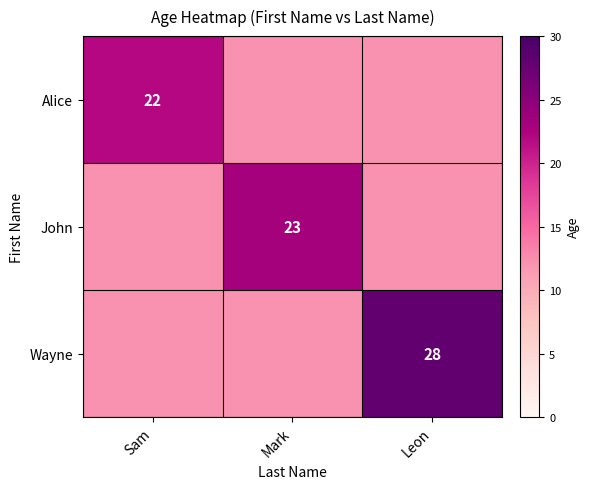

Is it true that Alice equals 12.2 at Mark?

True